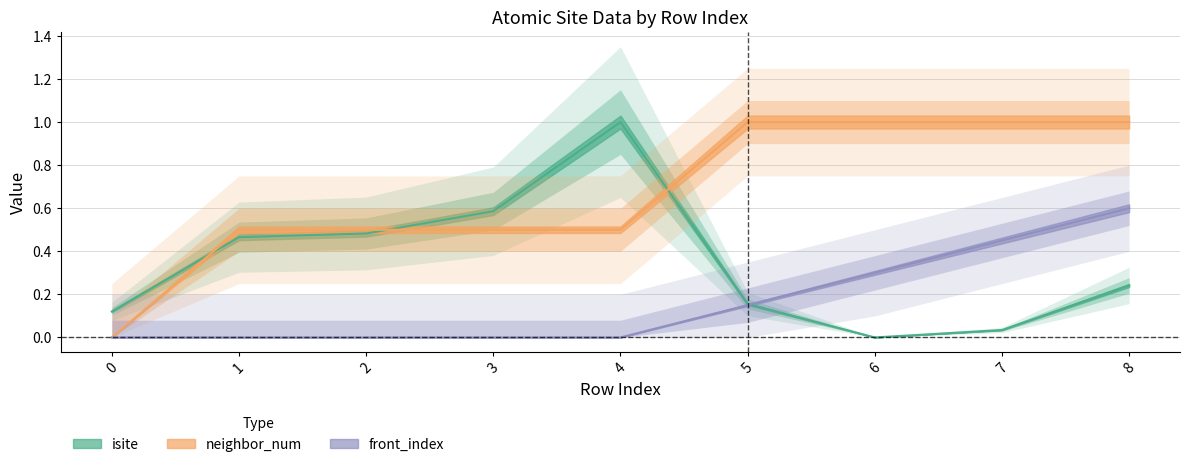

The value of front_index at 5 is 0.0. True or false?

False